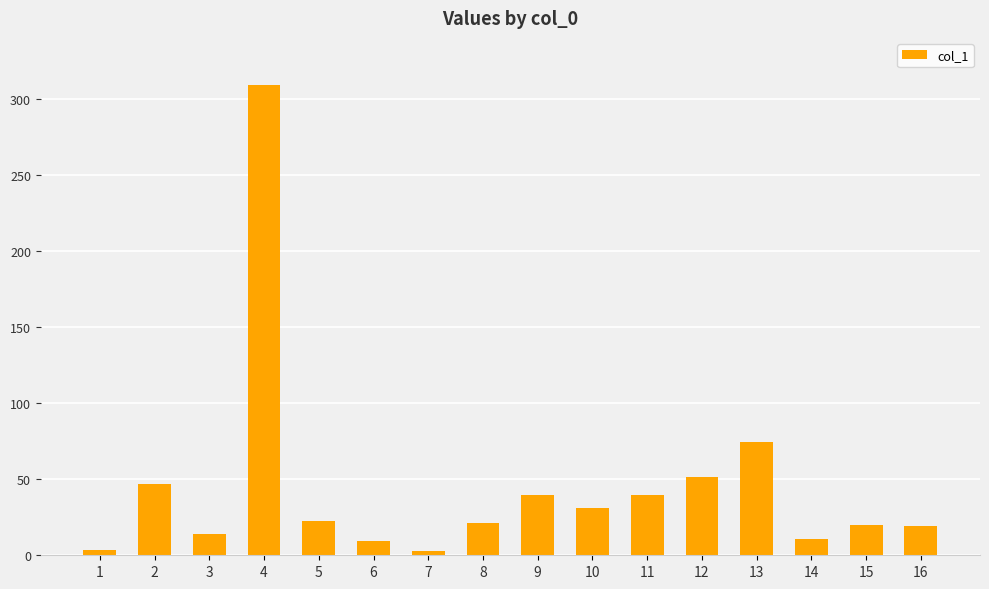

At which label is the value closest to 156?

13